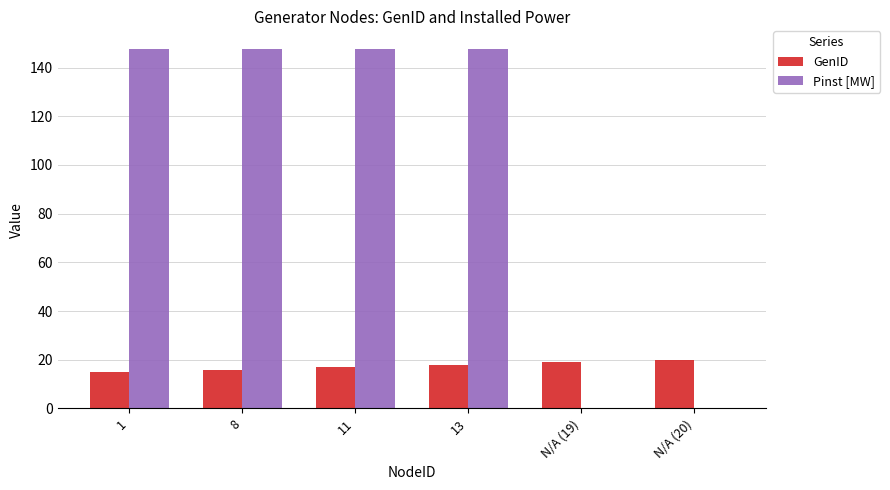

What is the highest value of the Pinst [MW] series?

147.5